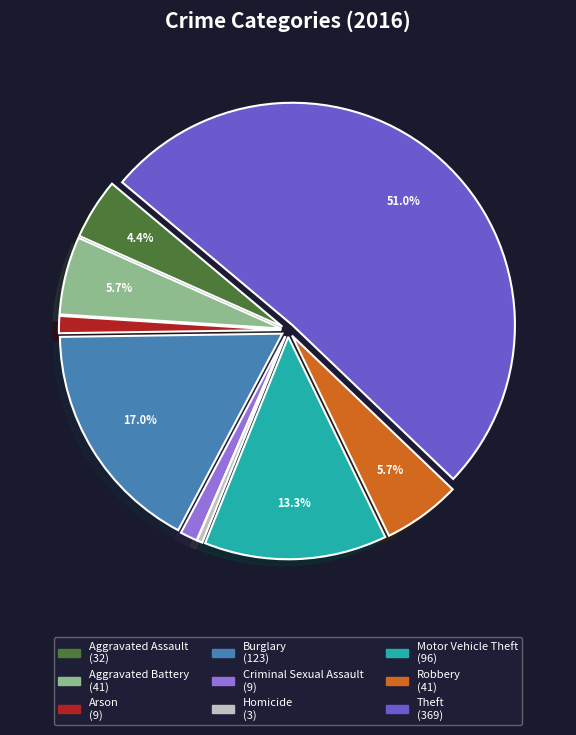

Which has a higher value, Aggravated Assault or Motor Vehicle Theft?

Motor Vehicle Theft